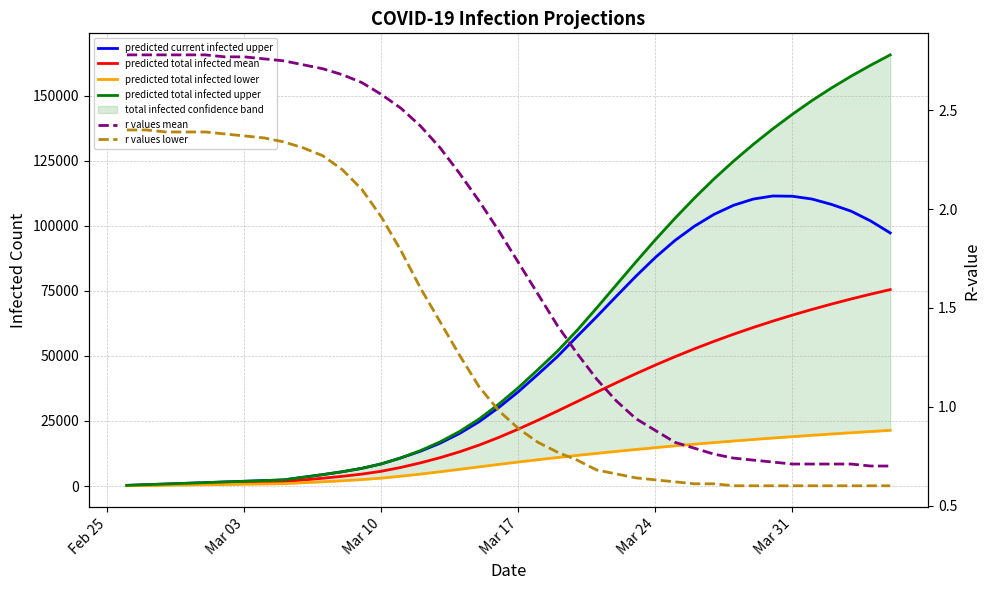

Count the number of categories in the chart.

40